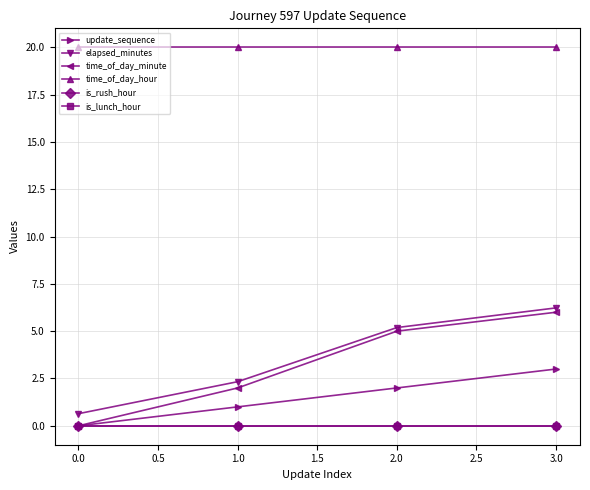

True or false: is_rush_hour has more than 1 interior local peaks.

False